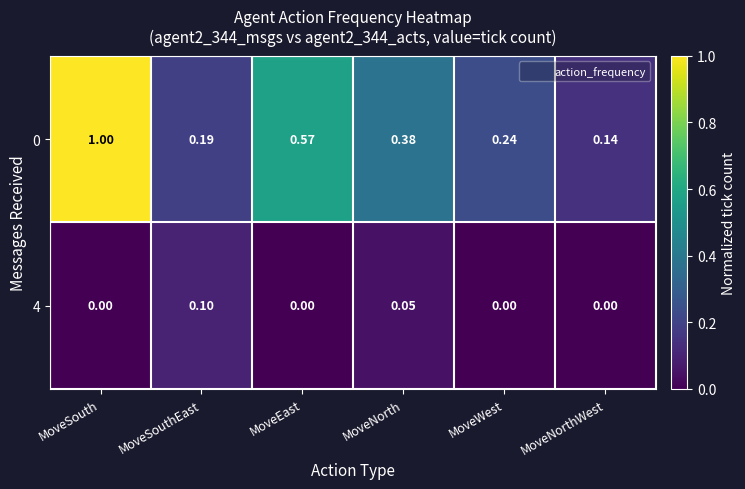

Is the value of 4 at MoveSouthEast greater than the value of 0 at MoveSouthEast?

No